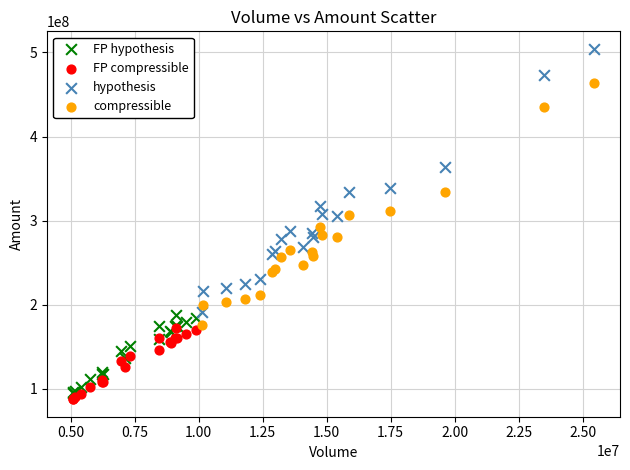

Which series has the widest spread of Y values?

hypothesis